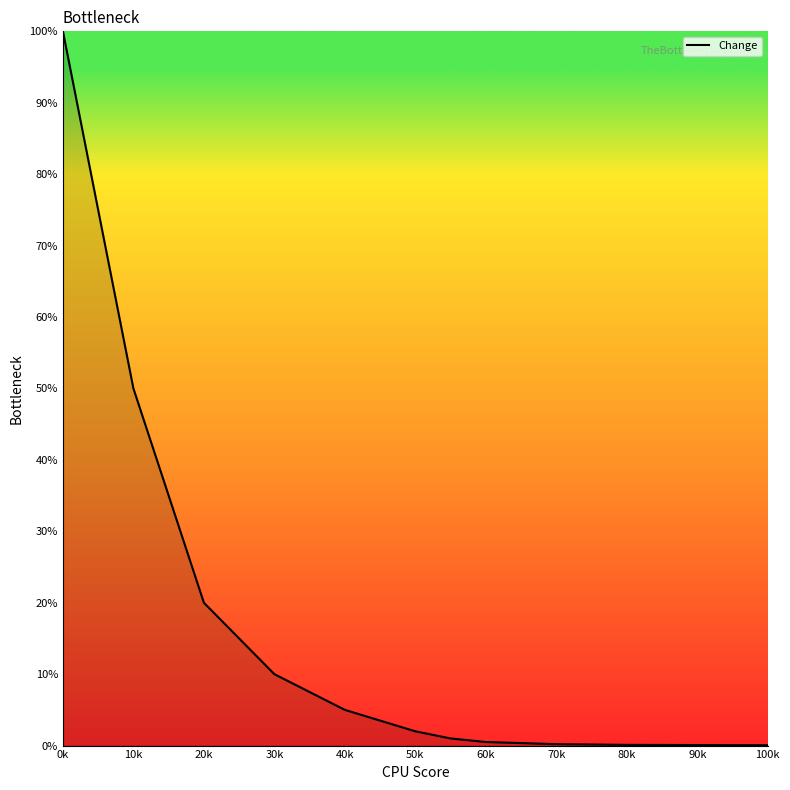

What is the maximum value shown in the chart?

100.0